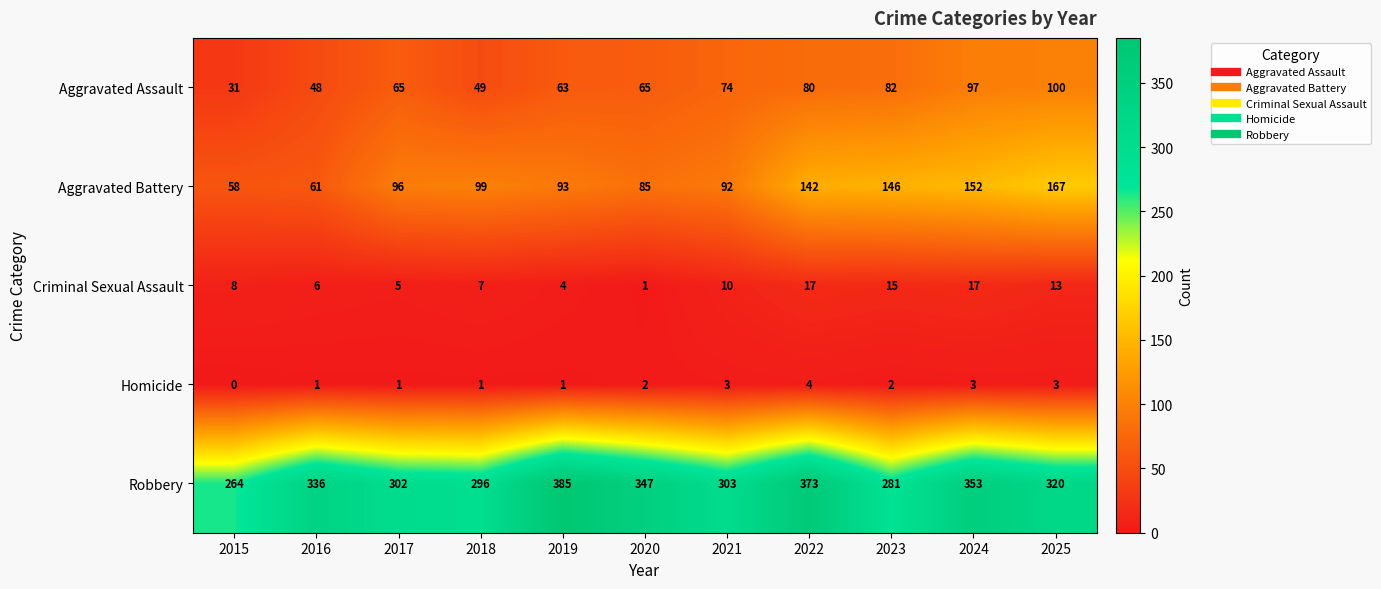

Rank the series by their maximum value, from lowest to highest.

Homicide, Criminal Sexual Assault, Aggravated Assault, Aggravated Battery, Robbery